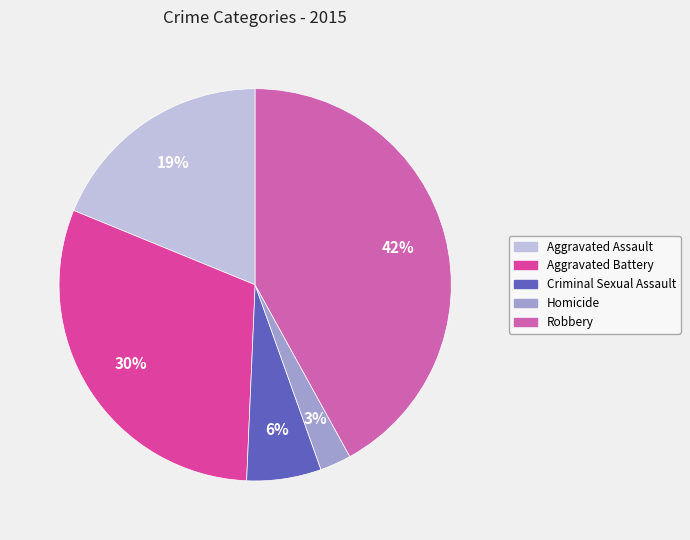

To the nearest percent, what percentage of the pie is Criminal Sexual Assault?

6%